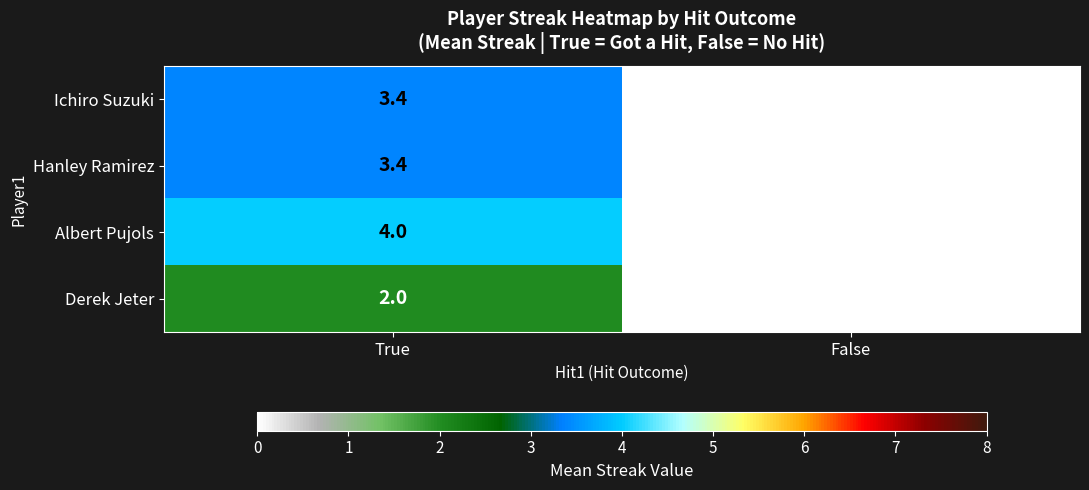

Reading left to right, extract all data points from this chart.

Ichiro Suzuki: 3.4	0.0
Hanley Ramirez: 3.4	0.0
Albert Pujols: 4.0	0.0
Derek Jeter: 2.0	0.0